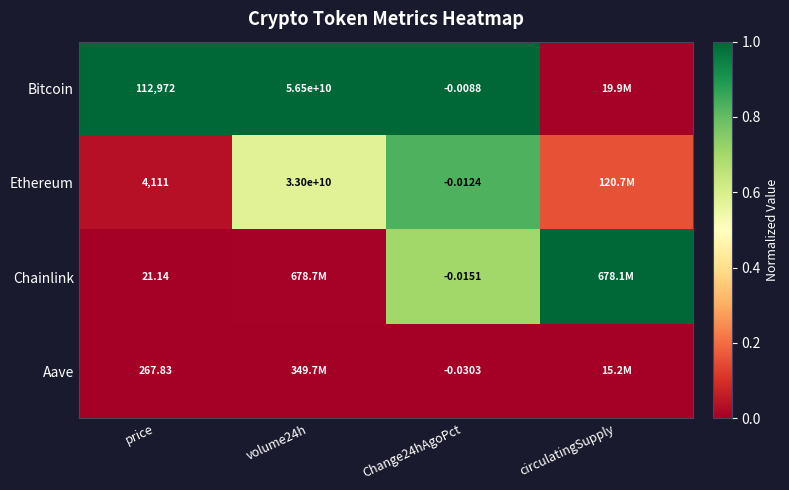

Between price and Change24hAgoPct, which series saw the biggest shift?

Bitcoin